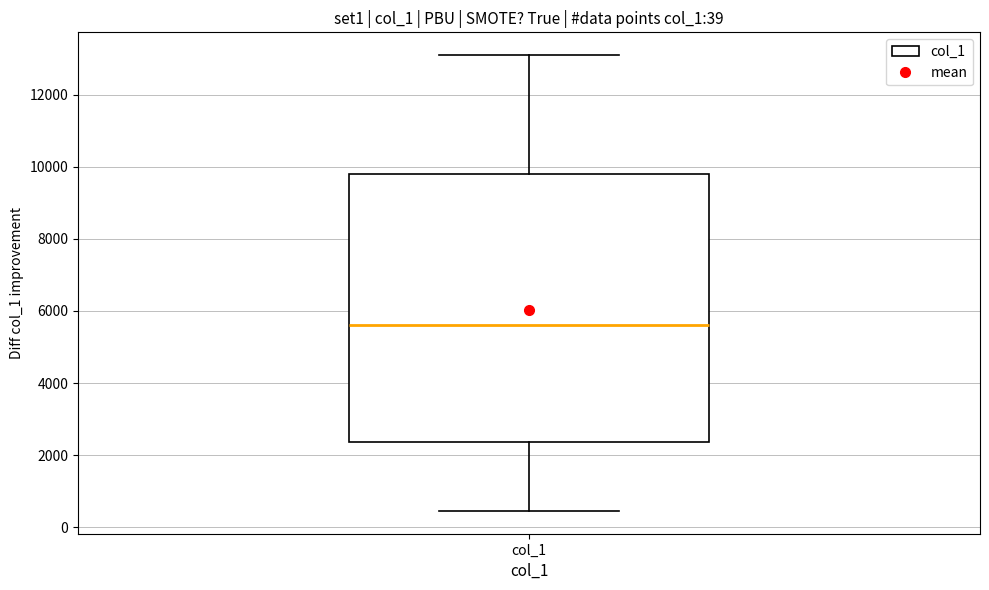

Transcribe this box plot: give where the median line is, the range the box spans, and where the two whiskers end, as read against the y-axis. The values are not printed on the chart, so give them approximately, as read against the axis.

median 5600, box 2400 to 9800, whiskers 400 to 13000